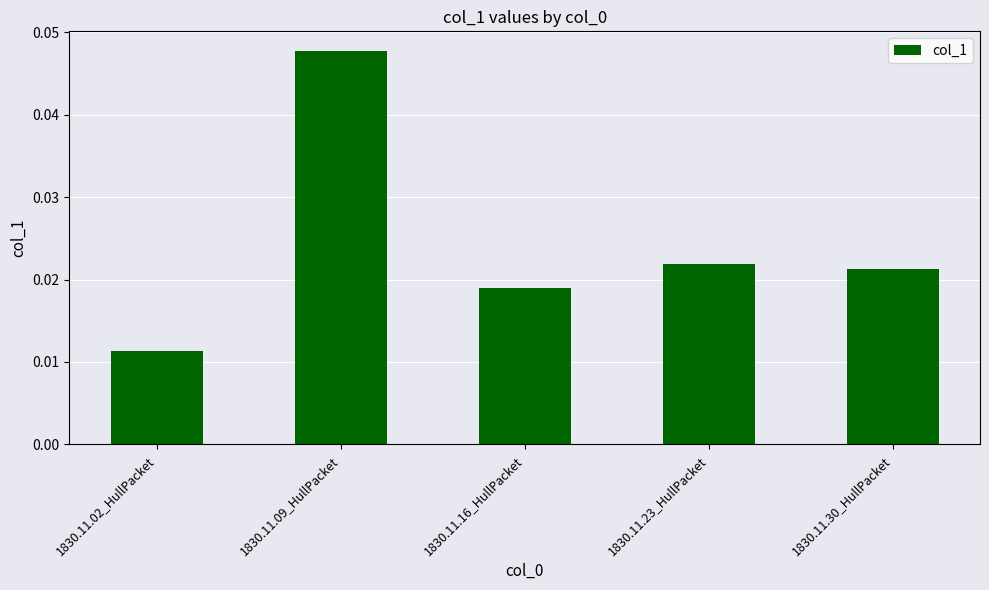

Which has a higher value, 1830.11.09_HullPacket or 1830.11.23_HullPacket?

1830.11.09_HullPacket